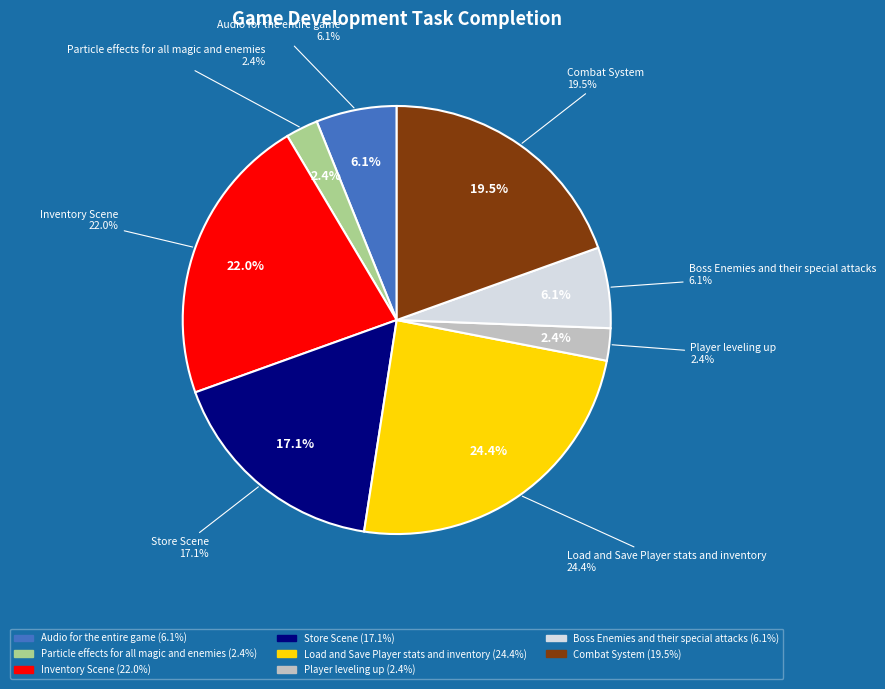

To the nearest percent, what portion does Player leveling up represent?

2%